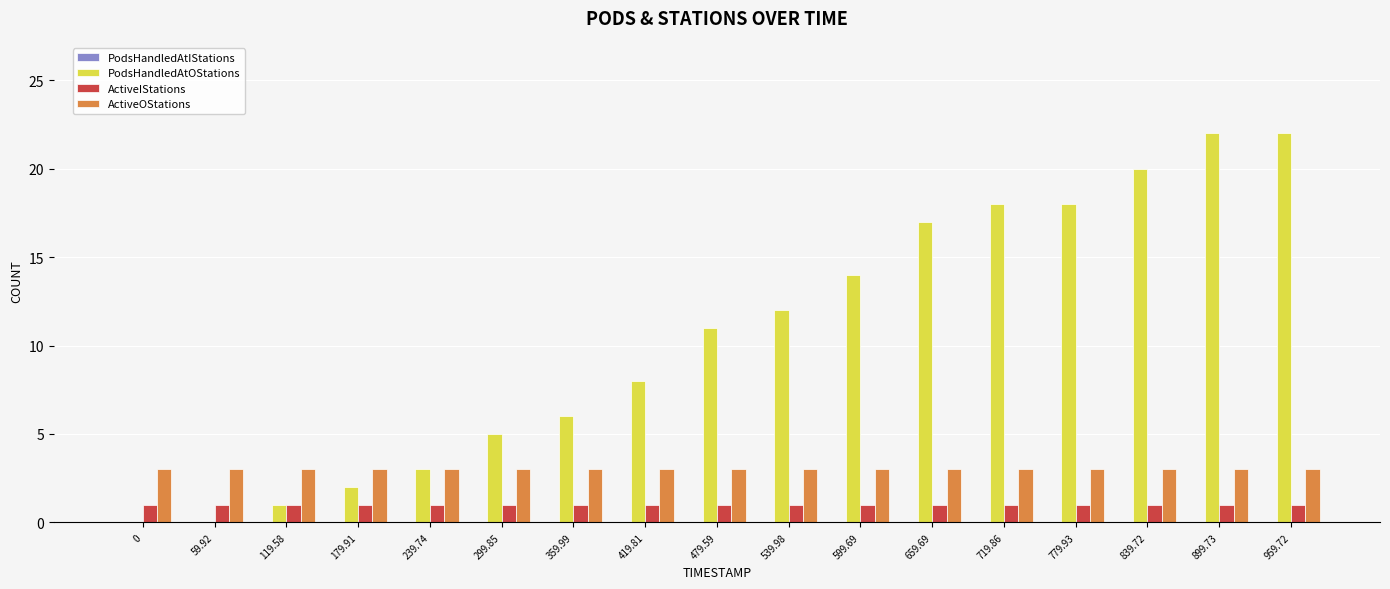

Which series has the largest total across all categories?

PodsHandledAtOStations